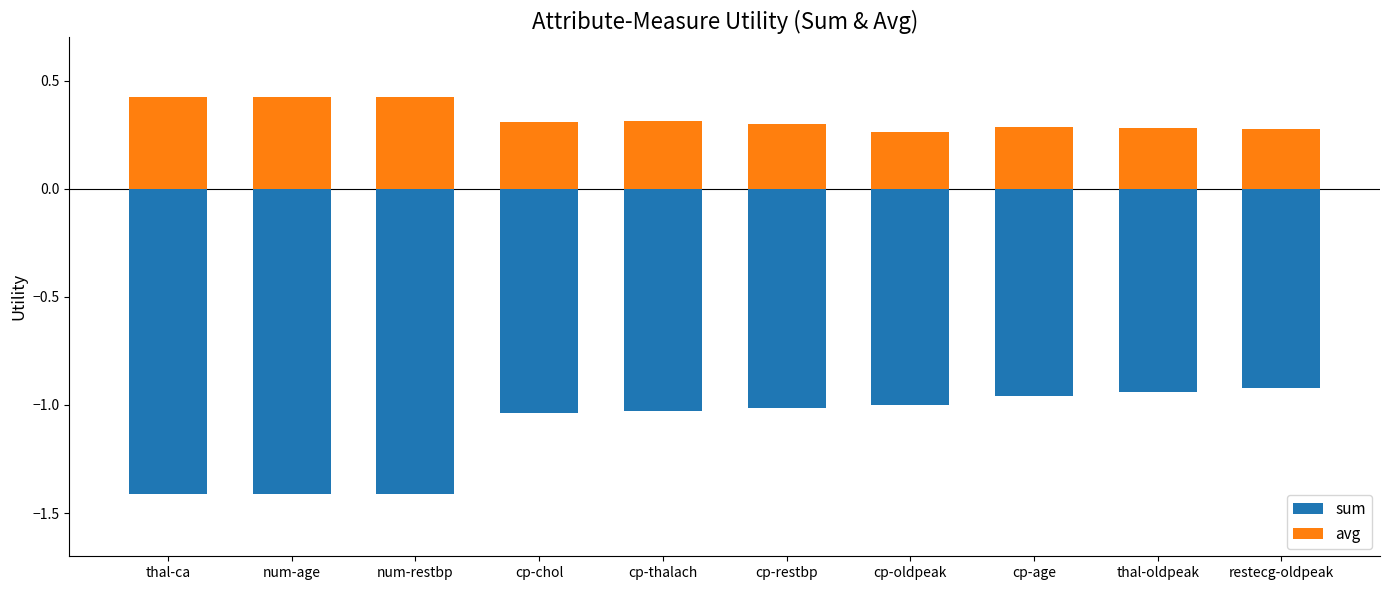

Reading left to right, list all the values displayed in this chart.

sum: -1.4	-1.4	-1.4	-1.0	-1.0	-1.0	-1.0	-1.0	-0.9	-0.9
avg: 0.4	0.4	0.4	0.3	0.3	0.3	0.3	0.3	0.3	0.3